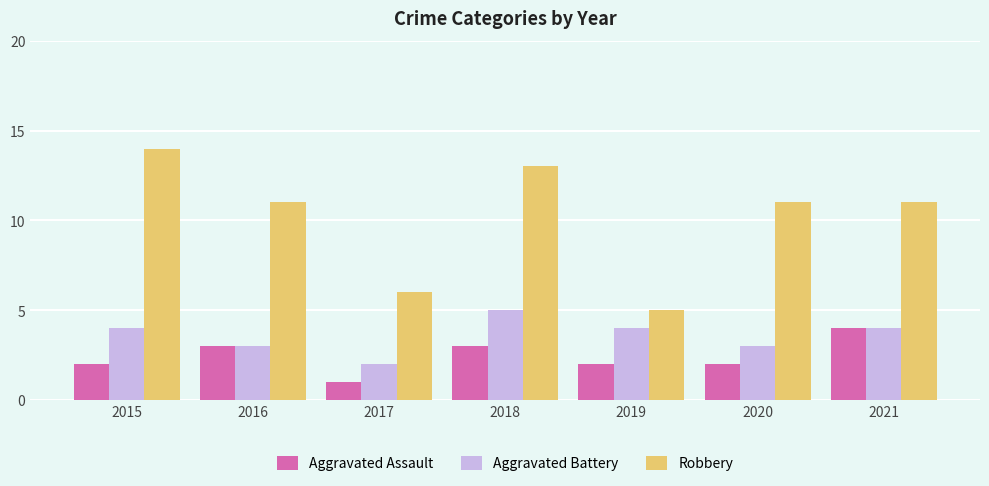

How many data points does each series have?

7